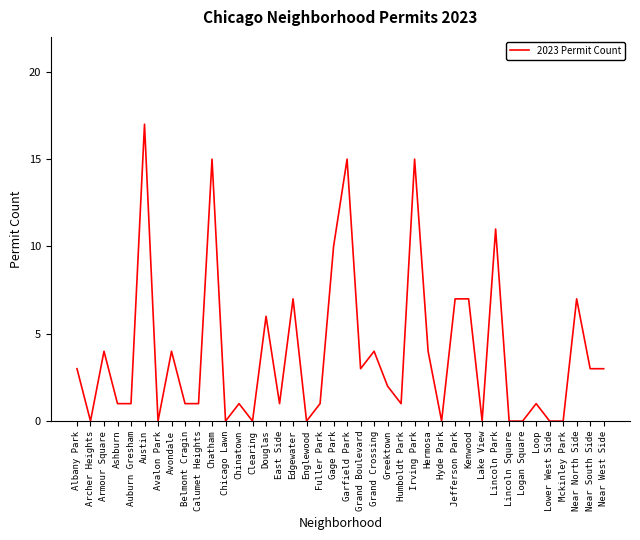

Reading left to right, transcribe all the data shown in this chart.

3	0	4	1	1	17	0	4	1	1	15	0	1	0	6	1	7	0	1	10	15	3	4	2	1	15	4	0	7	7	0	11	0	0	1	0	0	7	3	3